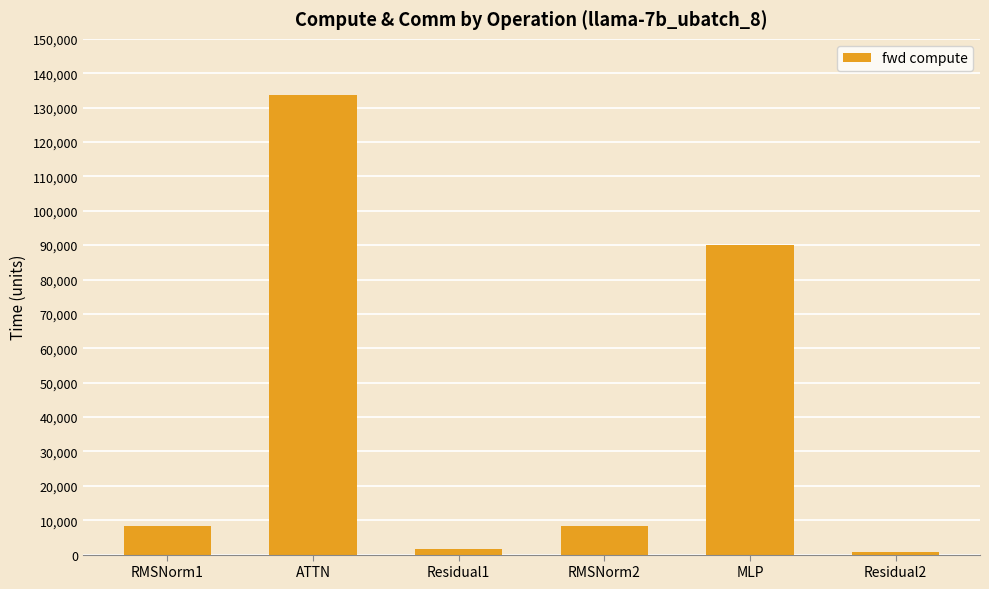

Reading left to right, transcribe all the data shown in this chart.

8244.5	133751.3	1762.3	8244.5	89951.7	881.1